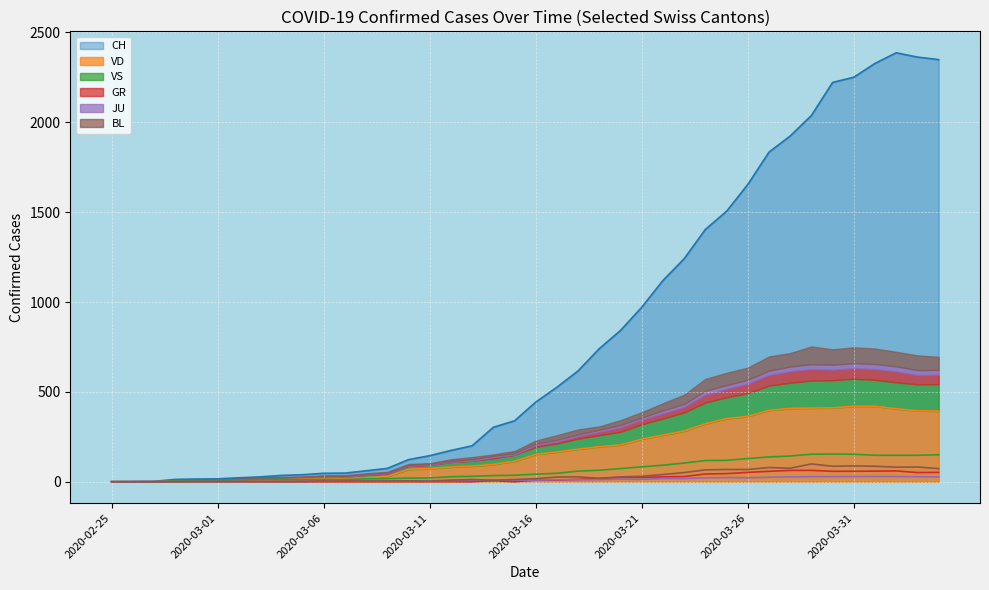

Reading left to right, extract all data points from this chart.

CH: 2020-02-25=0	2020-02-26=1	2020-02-27=2	2020-02-28=13	2020-02-29=15	2020-03-01=16	2020-03-02=22	2020-03-03=27	2020-03-04=35	2020-03-05=39	2020-03-06=47	2020-03-07=48	2020-03-08=61	2020-03-09=74	2020-03-10=123	2020-03-11=145	2020-03-12=174	2020-03-13=200	2020-03-14=303	2020-03-15=339	2020-03-16=443	2020-03-17=526	2020-03-18=617	2020-03-19=741	2020-03-20=842	2020-03-21=971	2020-03-22=1120	2020-03-23=1241	2020-03-24=1404	2020-03-25=1505	2020-03-26=1654	2020-03-27=1834	2020-03-28=1924	2020-03-29=2038	2020-03-30=2222	2020-03-31=2251	2020-04-01=2328	2020-04-02=2387	2020-04-03=2363	2020-04-04=2349
VD: 2020-02-25=0	2020-02-26=0	2020-02-27=0	2020-02-28=4	2020-02-29=4	2020-03-01=4	2020-03-02=6	2020-03-03=8	2020-03-04=11	2020-03-05=14	2020-03-06=15	2020-03-07=16	2020-03-08=22	2020-03-09=29	2020-03-10=69	2020-03-11=73	2020-03-12=82	2020-03-13=87	2020-03-14=96	2020-03-15=114	2020-03-16=152	2020-03-17=166	2020-03-18=181	2020-03-19=195	2020-03-20=205	2020-03-21=237	2020-03-22=260	2020-03-23=282	2020-03-24=323	2020-03-25=351	2020-03-26=364	2020-03-27=397	2020-03-28=408	2020-03-29=410	2020-03-30=411	2020-03-31=420	2020-04-01=420	2020-04-02=406	2020-04-03=395	2020-04-04=393
VS: 2020-02-25=0	2020-02-26=0	2020-02-27=0	2020-02-28=6	2020-02-29=6	2020-03-01=7	2020-03-02=10	2020-03-03=12	2020-03-04=13	2020-03-05=11	2020-03-06=12	2020-03-07=12	2020-03-08=16	2020-03-09=17	2020-03-10=20	2020-03-11=21	2020-03-12=28	2020-03-13=30	2020-03-14=34	2020-03-15=36	2020-03-16=42	2020-03-17=47	2020-03-18=59	2020-03-19=64	2020-03-20=73	2020-03-21=83	2020-03-22=92	2020-03-23=104	2020-03-24=118	2020-03-25=119	2020-03-26=129	2020-03-27=138	2020-03-28=143	2020-03-29=153	2020-03-30=154	2020-03-31=153	2020-04-01=147	2020-04-02=147	2020-04-03=147	2020-04-04=150
GR: 2020-02-25=0	2020-02-26=0	2020-02-27=0	2020-02-28=0	2020-02-29=0	2020-03-01=0	2020-03-02=0	2020-03-03=0	2020-03-04=0	2020-03-05=0	2020-03-06=0	2020-03-07=0	2020-03-08=0	2020-03-09=0	2020-03-10=0	2020-03-11=0	2020-03-12=0	2020-03-13=0	2020-03-14=6	2020-03-15=0	2020-03-16=9	2020-03-17=9	2020-03-18=13	2020-03-19=18	2020-03-20=24	2020-03-21=24	2020-03-22=27	2020-03-23=29	2020-03-24=43	2020-03-25=45	2020-03-26=52	2020-03-27=58	2020-03-28=63	2020-03-29=63	2020-03-30=58	2020-03-31=58	2020-04-01=59	2020-04-02=60	2020-04-03=51	2020-04-04=52
JU: 2020-02-25=0	2020-02-26=0	2020-02-27=1	2020-02-28=1	2020-02-29=1	2020-03-01=1	2020-03-02=1	2020-03-03=1	2020-03-04=1	2020-03-05=2	2020-03-06=5	2020-03-07=5	2020-03-08=5	2020-03-09=5	2020-03-10=5	2020-03-11=6	2020-03-12=6	2020-03-13=8	2020-03-14=8	2020-03-15=9	2020-03-16=9	2020-03-17=11	2020-03-18=11	2020-03-19=12	2020-03-20=14	2020-03-21=13	2020-03-22=18	2020-03-23=18	2020-03-24=22	2020-03-25=23	2020-03-26=22	2020-03-27=25	2020-03-28=27	2020-03-29=28	2020-03-30=28	2020-03-31=29	2020-04-01=29	2020-04-02=29	2020-04-03=28	2020-04-04=27
BL: 2020-02-25=0	2020-02-26=0	2020-02-27=0	2020-02-28=0	2020-02-29=1	2020-03-01=1	2020-03-02=1	2020-03-03=1	2020-03-04=1	2020-03-05=1	2020-03-06=4	2020-03-07=4	2020-03-08=4	2020-03-09=4	2020-03-10=5	2020-03-11=3	2020-03-12=9	2020-03-13=12	2020-03-14=8	2020-03-15=12	2020-03-16=17	2020-03-17=26	2020-03-18=27	2020-03-19=19	2020-03-20=27	2020-03-21=30	2020-03-22=40	2020-03-23=51	2020-03-24=66	2020-03-25=68	2020-03-26=68	2020-03-27=79	2020-03-28=75	2020-03-29=99	2020-03-30=86	2020-03-31=88	2020-04-01=86	2020-04-02=81	2020-04-03=82	2020-04-04=73